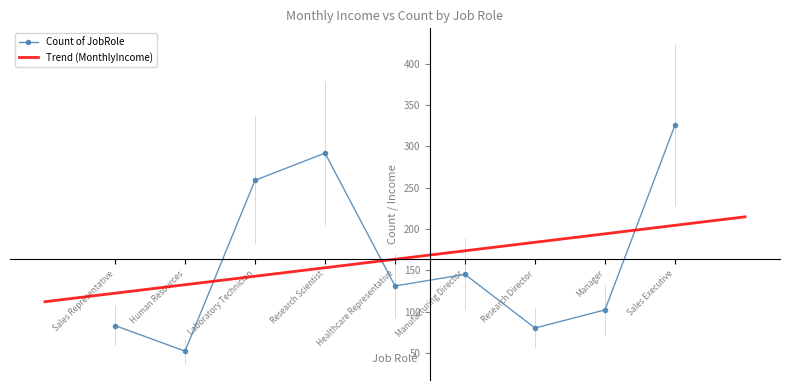

How many categories are shown in the chart?

9